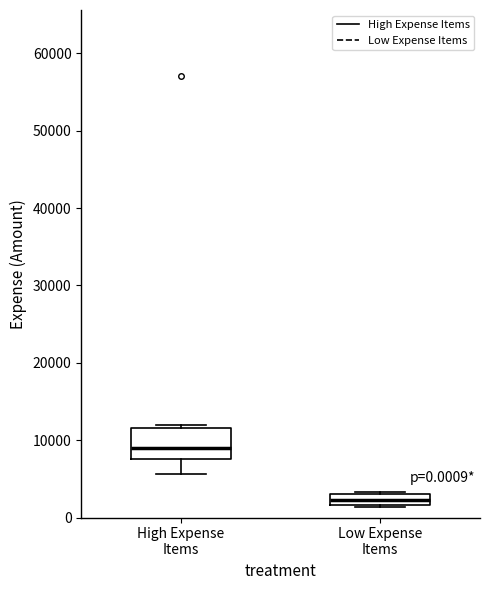

Which box is the tallest, from its lower edge to its upper edge?

High Expense Items